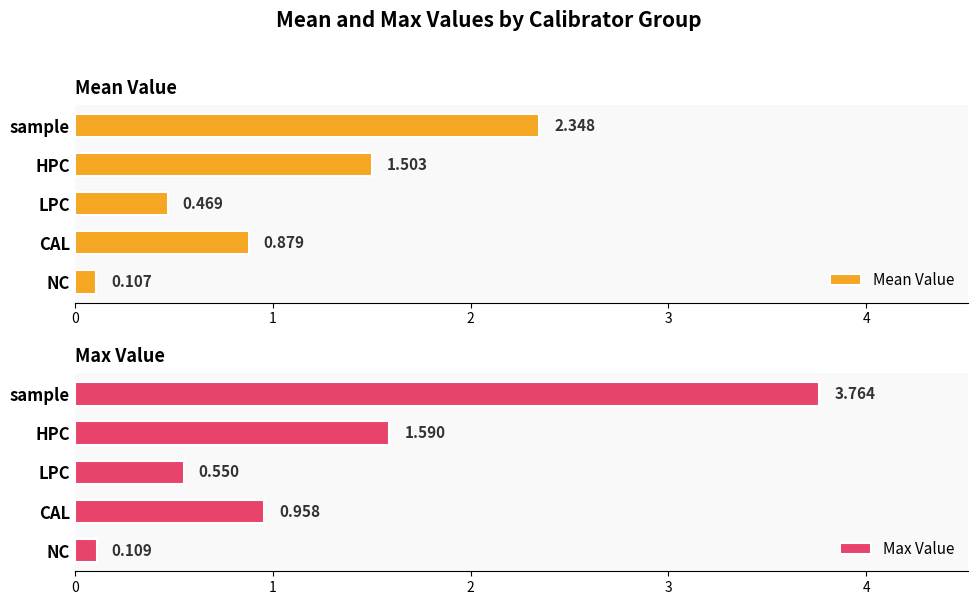

Where is Max Value nearest to the value 1?

CAL